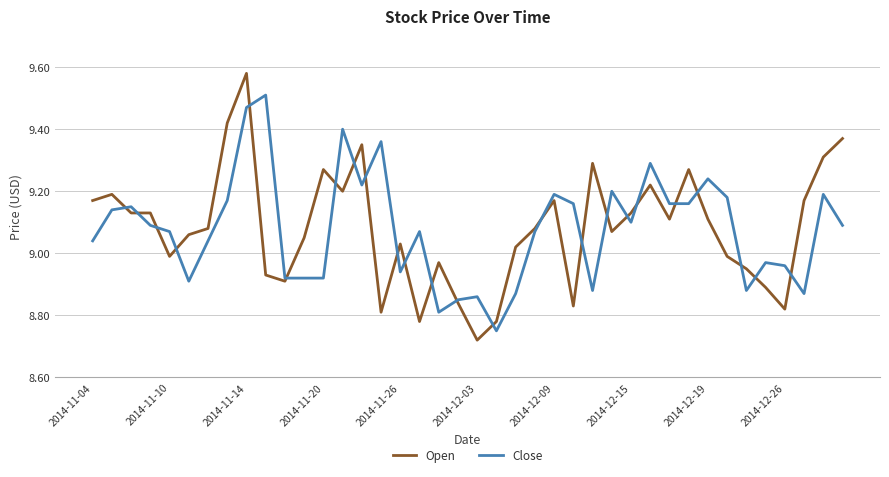

Which series has the largest range (max minus min)?

Open